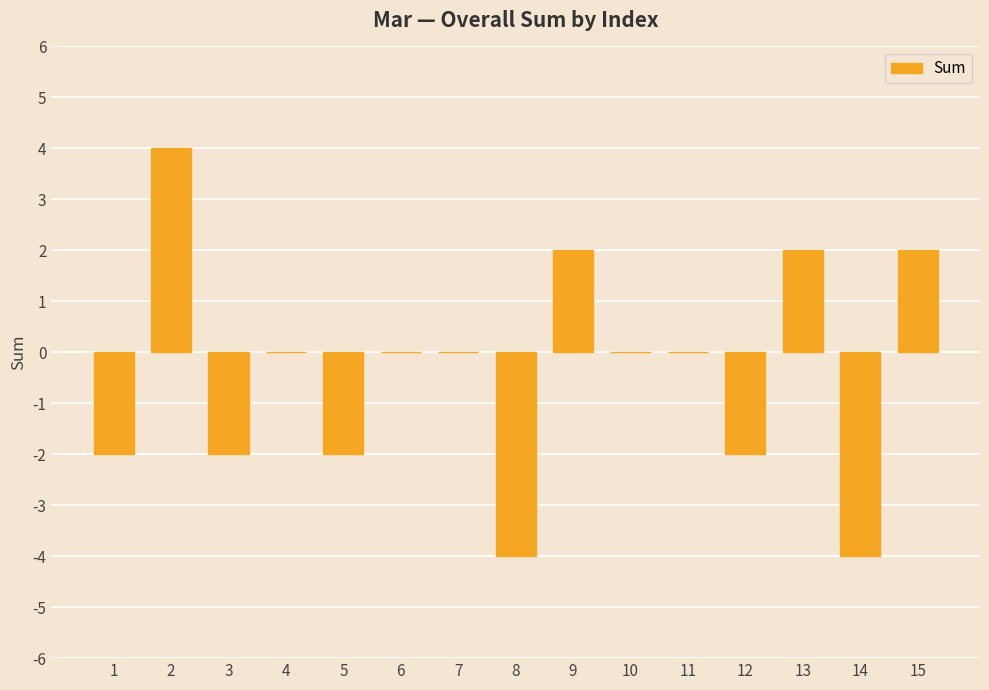

What is the maximum value shown in the chart?

4